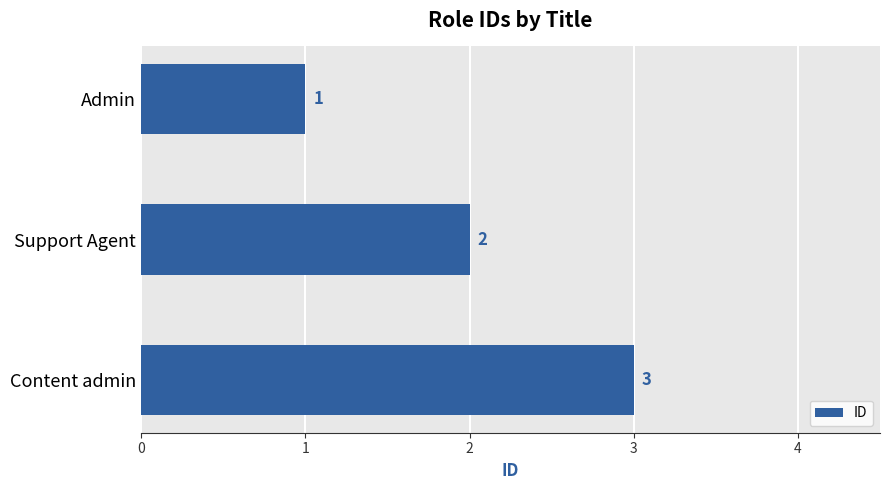

How many values are below 2?

1